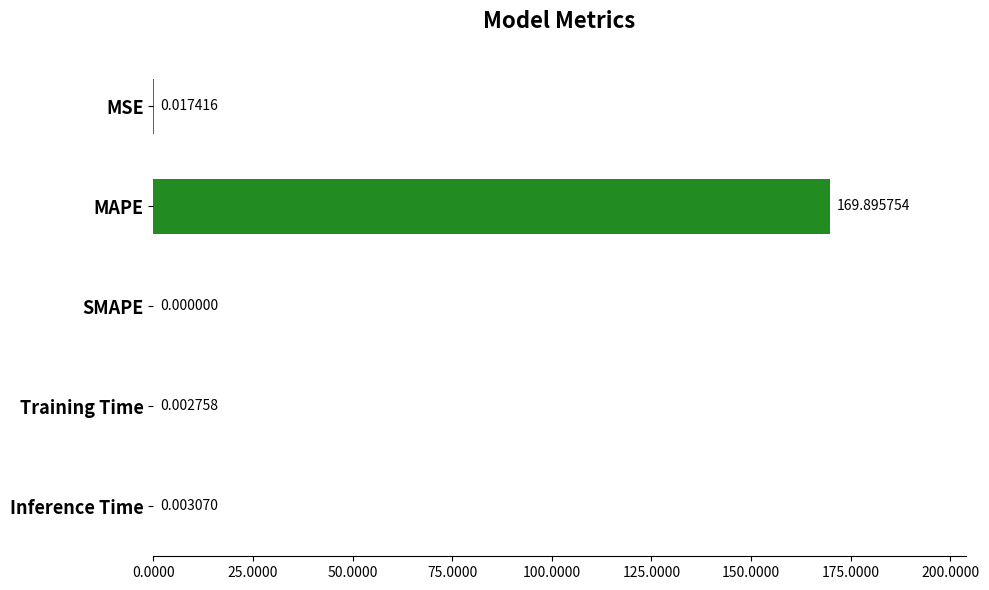

Between MAPE and SMAPE, which is larger?

MAPE